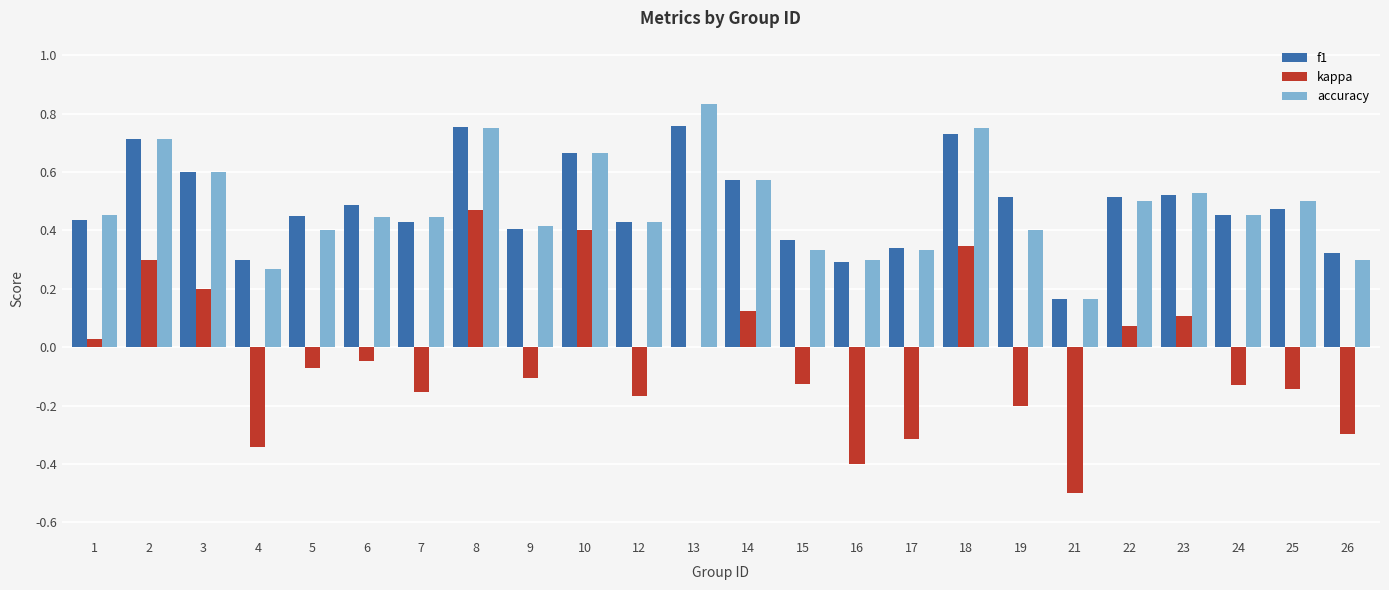

Which series changed the most between 15 and 23?

kappa